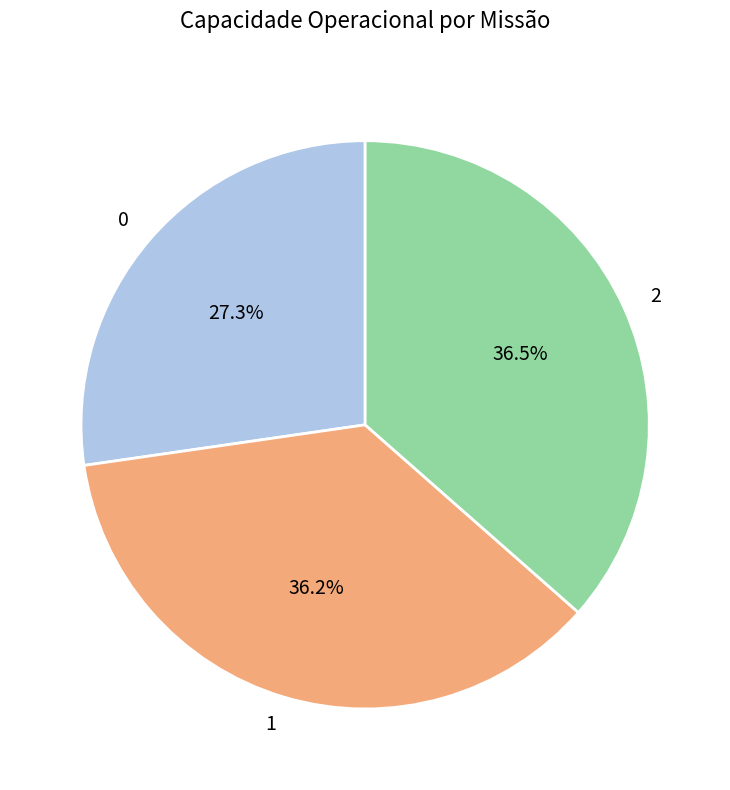

Which has a higher value, 0 or 2?

2